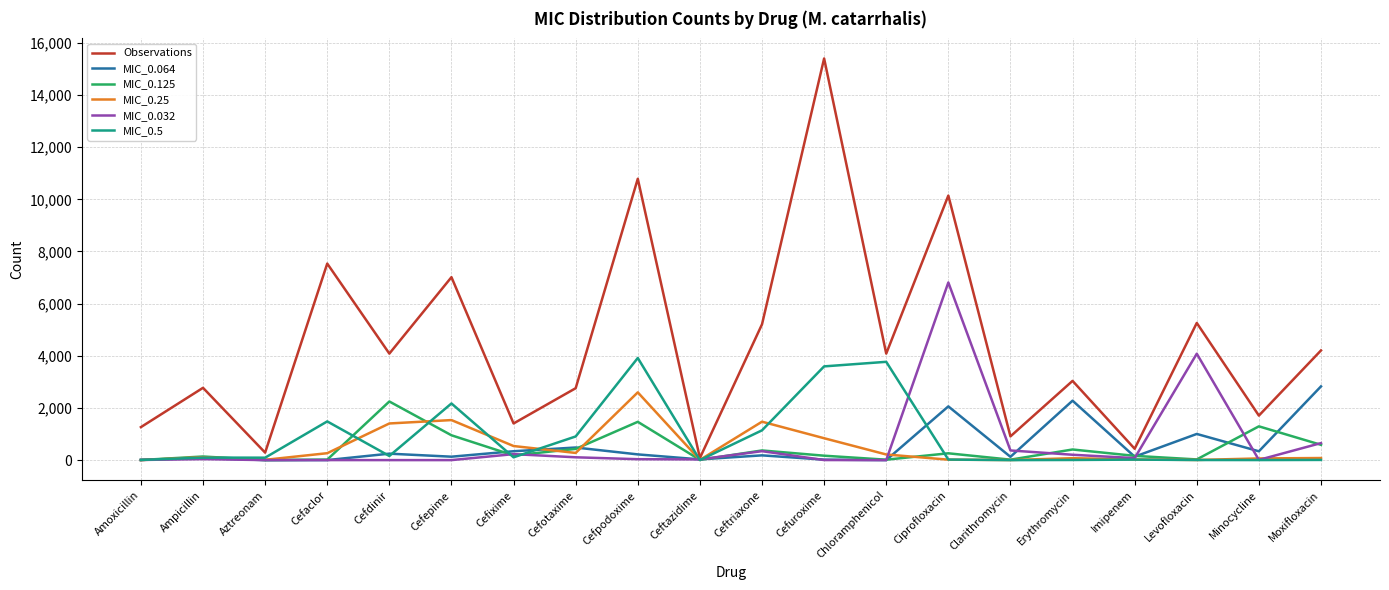

What is the total value across all series at Moxifloxacin?

8359